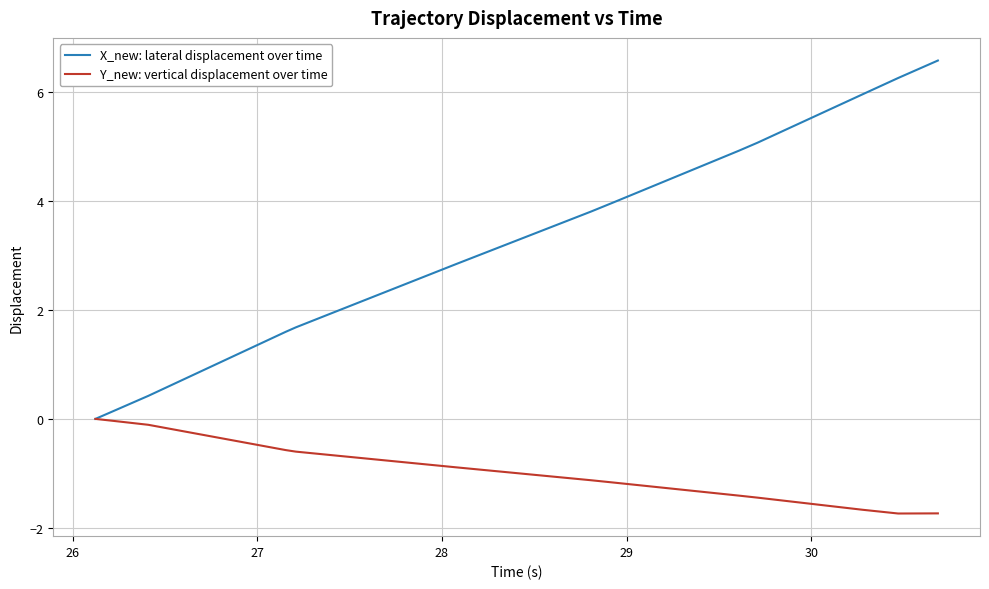

Does the chart have visible grid lines?

Yes